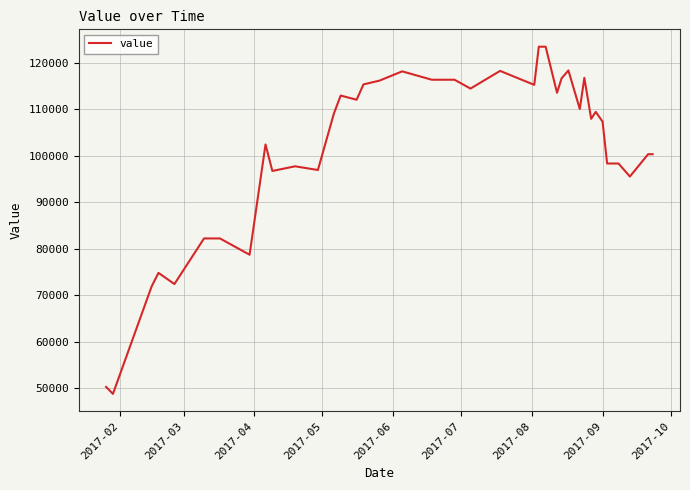

How many values are below 109000?

20